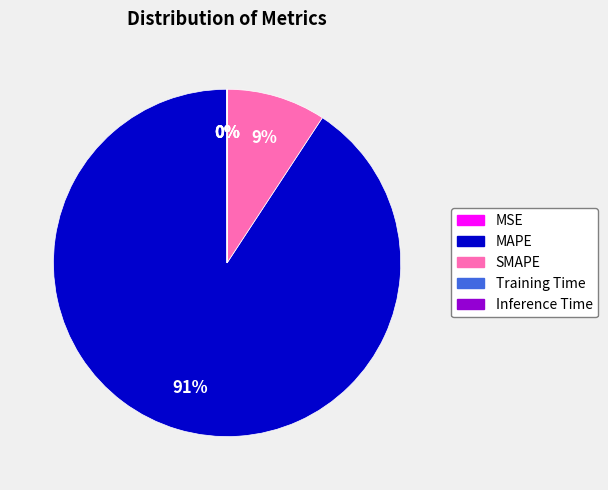

Is it true that MAPE is 99% of the pie?

False